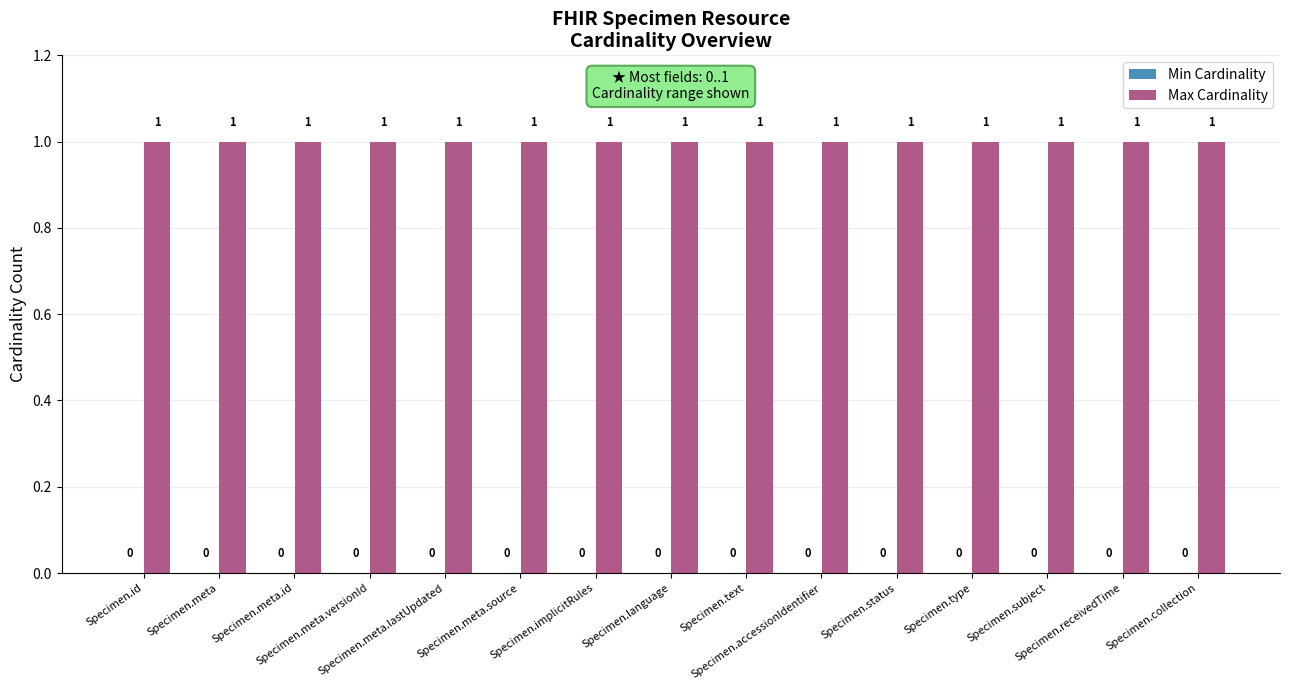

True or false: Max Cardinality has a value of 0 at Specimen.meta.lastUpdated.

False